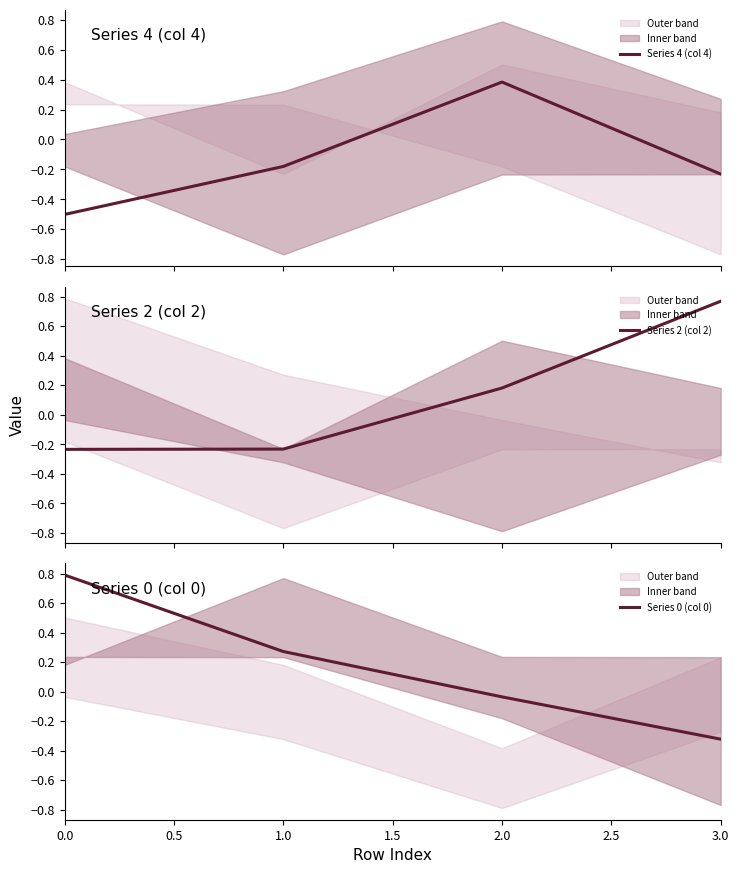

The value of Series 0 (col 0) at 3.0 is -0.5. True or false?

False